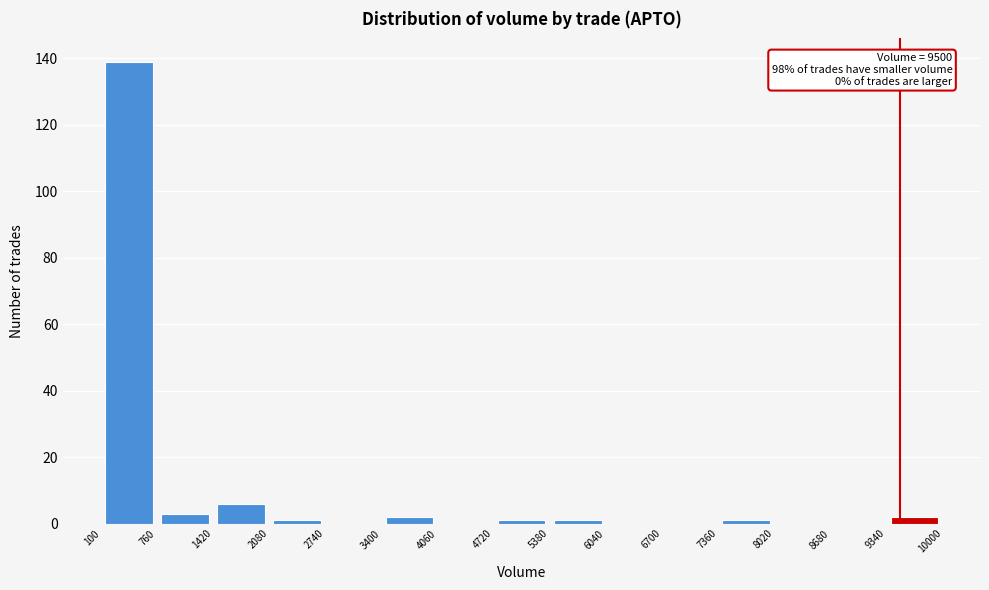

Which range on the x-axis has the tallest bar?

100 to 760